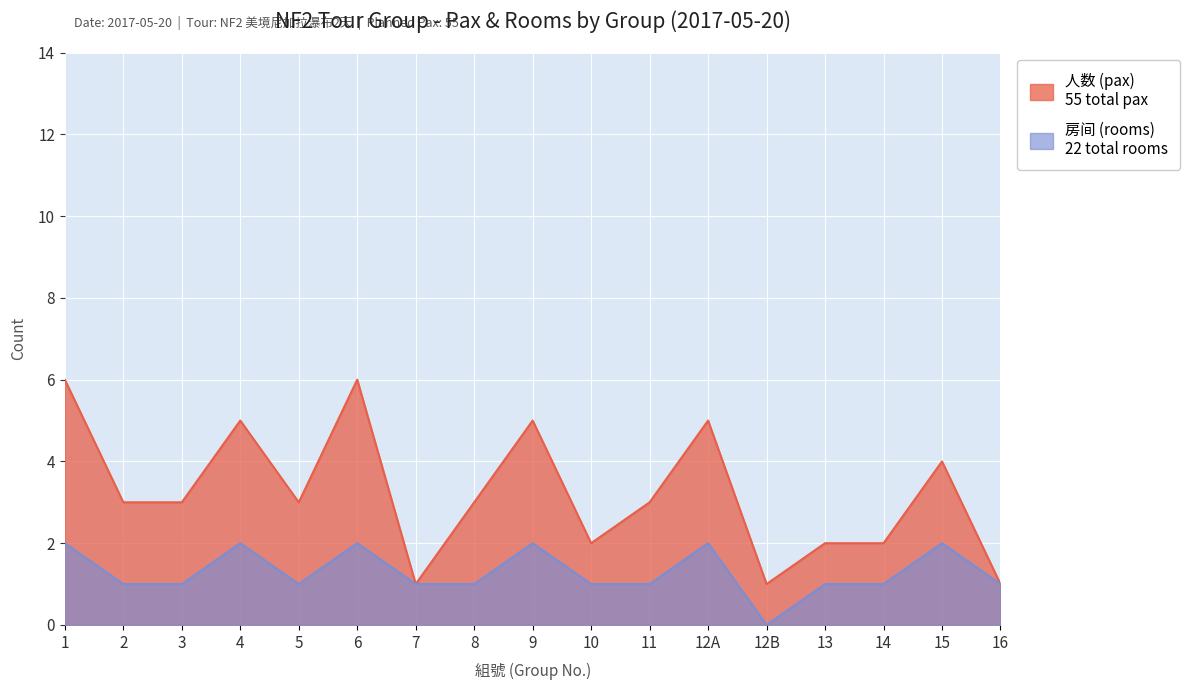

What is the label of the 4th point from the right?

13